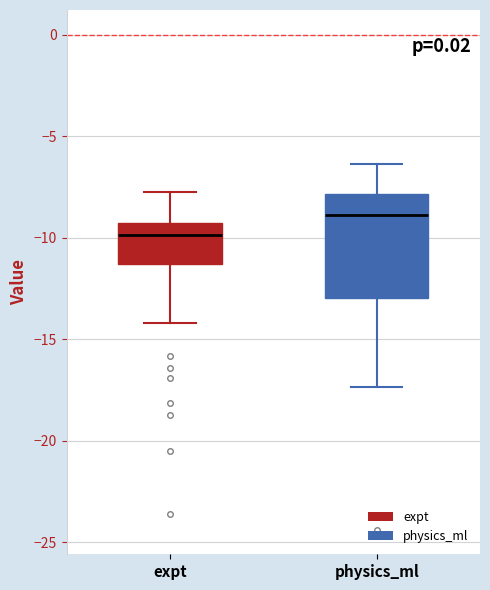

Which box has the lowest median line?

expt